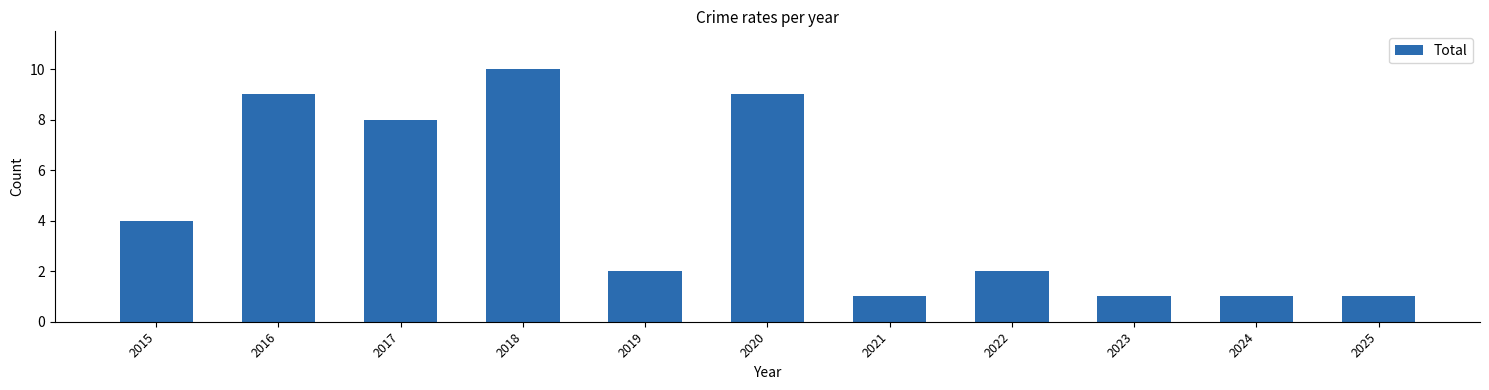

At which label is the value closest to 5?

2015